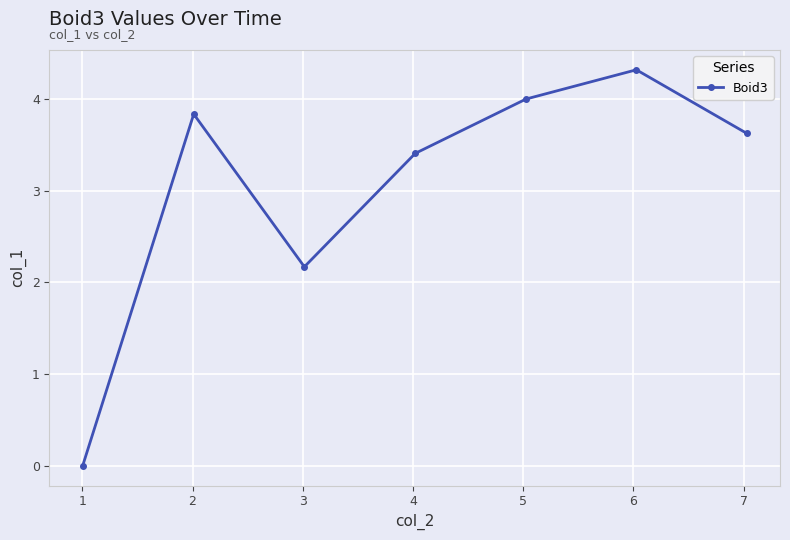

How many lines are shown in the chart?

1